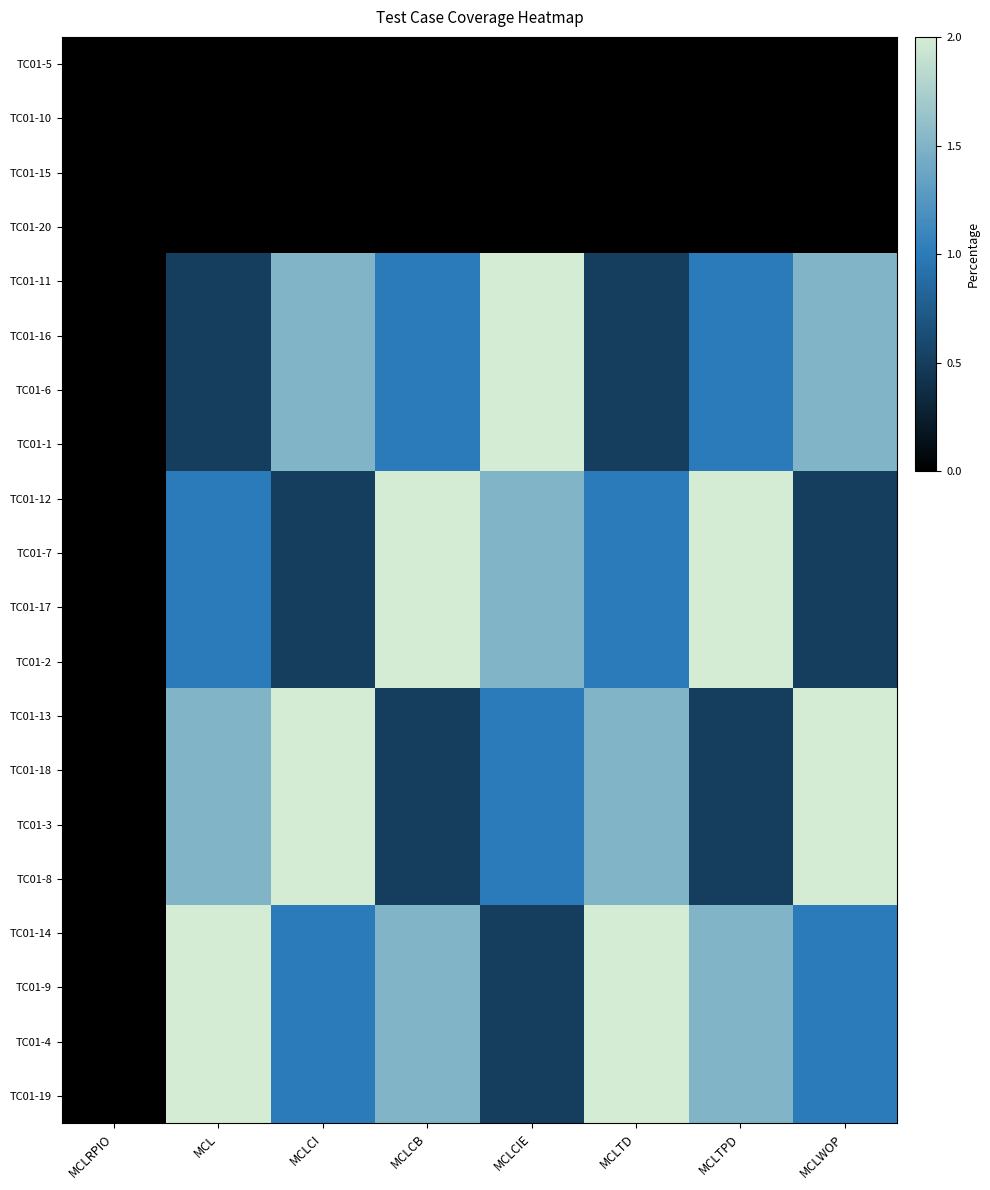

List the series in order of their peak value, highest first.

TC01-11, TC01-16, TC01-6, TC01-1, TC01-12, TC01-7, TC01-17, TC01-2, TC01-13, TC01-18, TC01-3, TC01-8, TC01-14, TC01-9, TC01-4, TC01-19, TC01-5, TC01-10, TC01-15, TC01-20